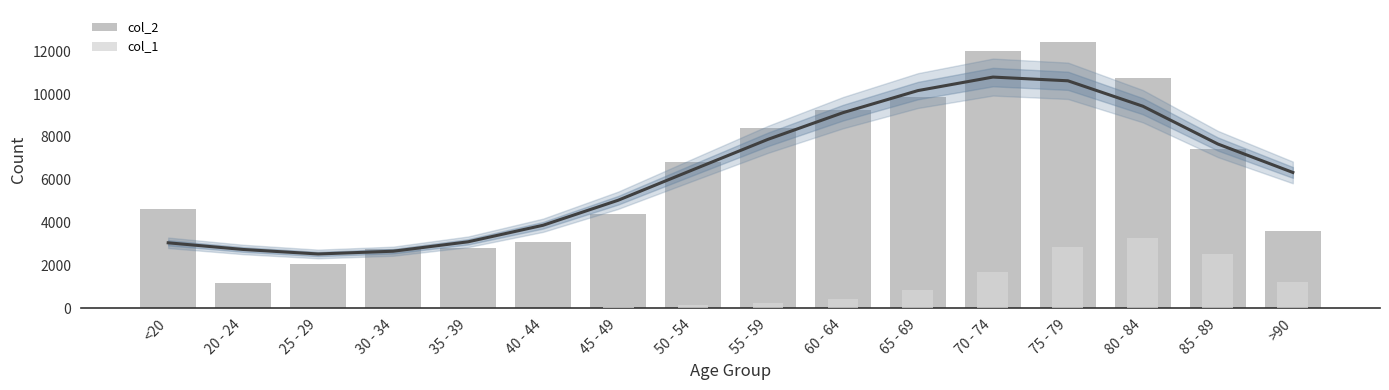

What is the label of the 11th bar from the left?

65 - 69